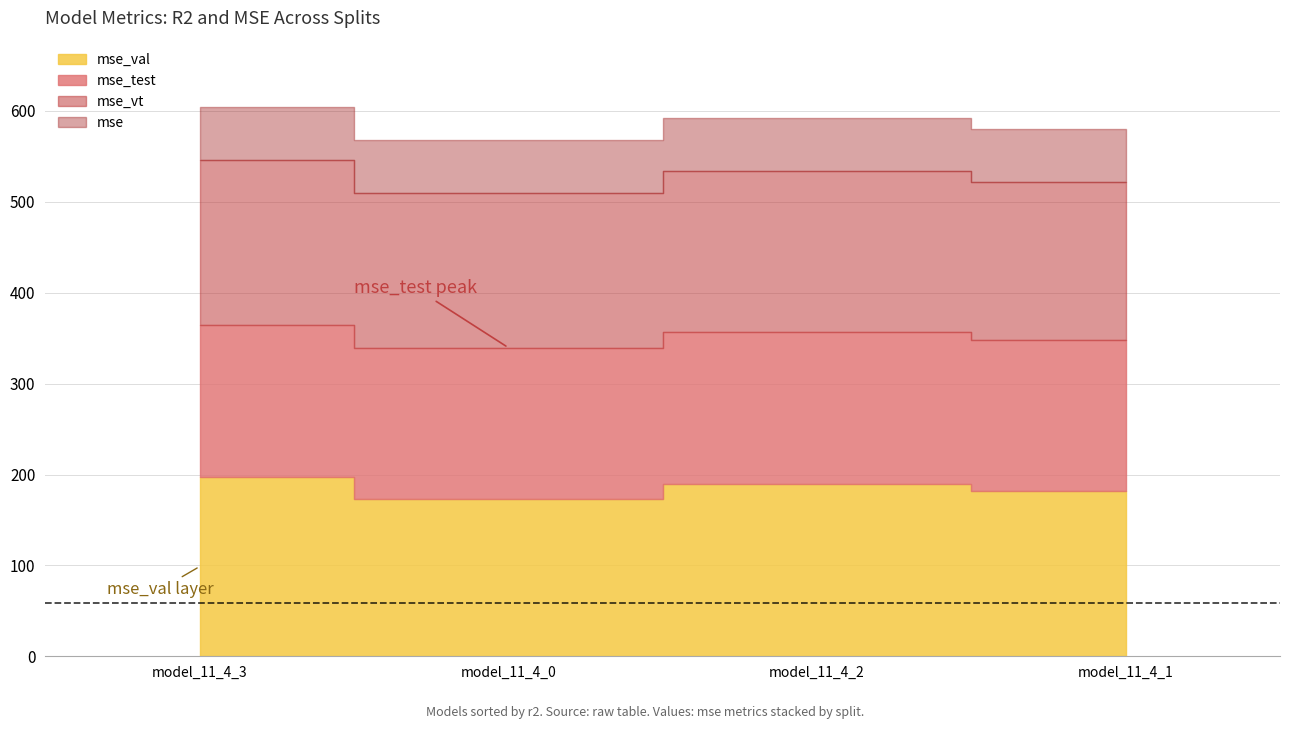

What is the sum of the mse values at model_11_4_1 and model_11_4_0?

117.1